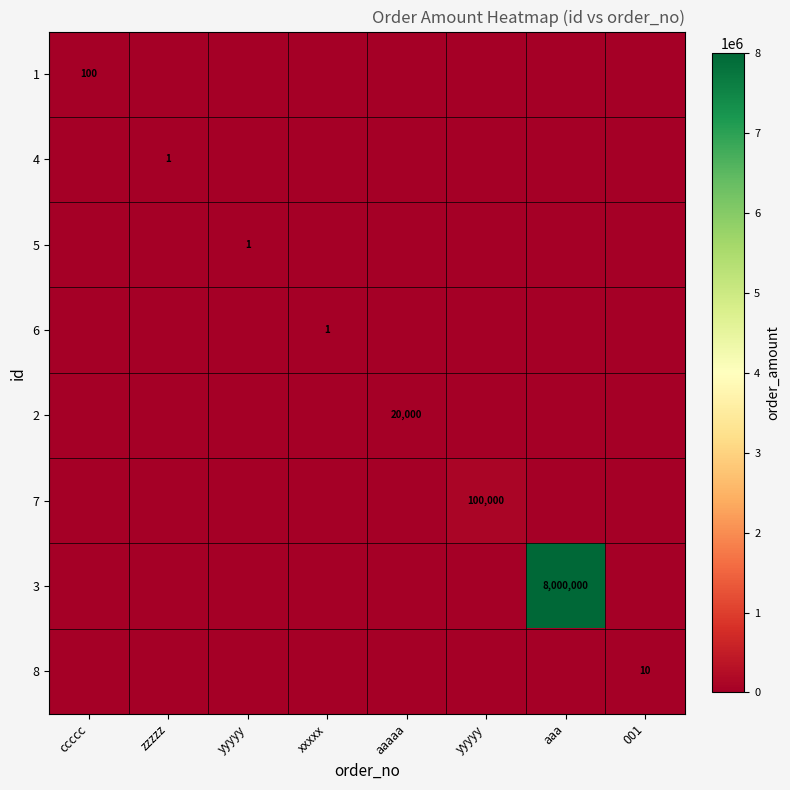

Rank the series at xxxxx from lowest to highest value.

1, 4, 5, 2, 7, 3, 8, 6